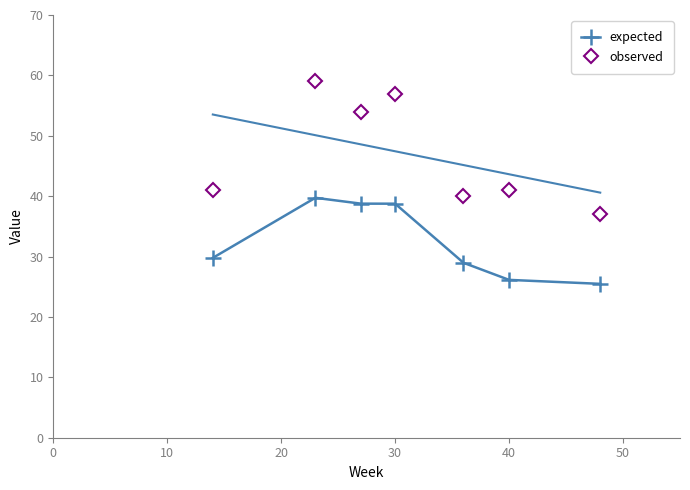

What is the approximate value of observed at 40?

41.0